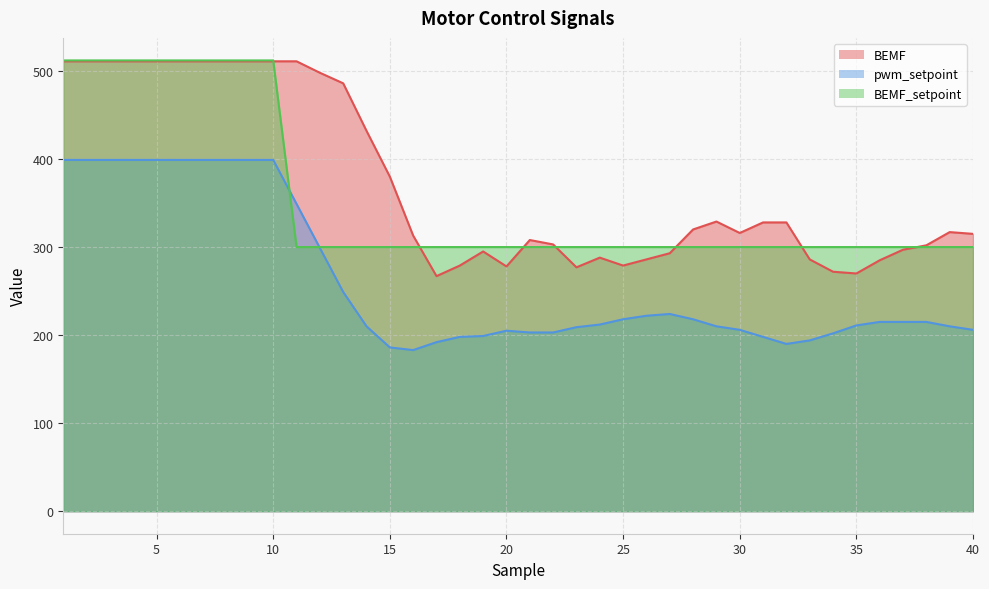

True or false: BEMF and pwm_setpoint cross at least once.

False